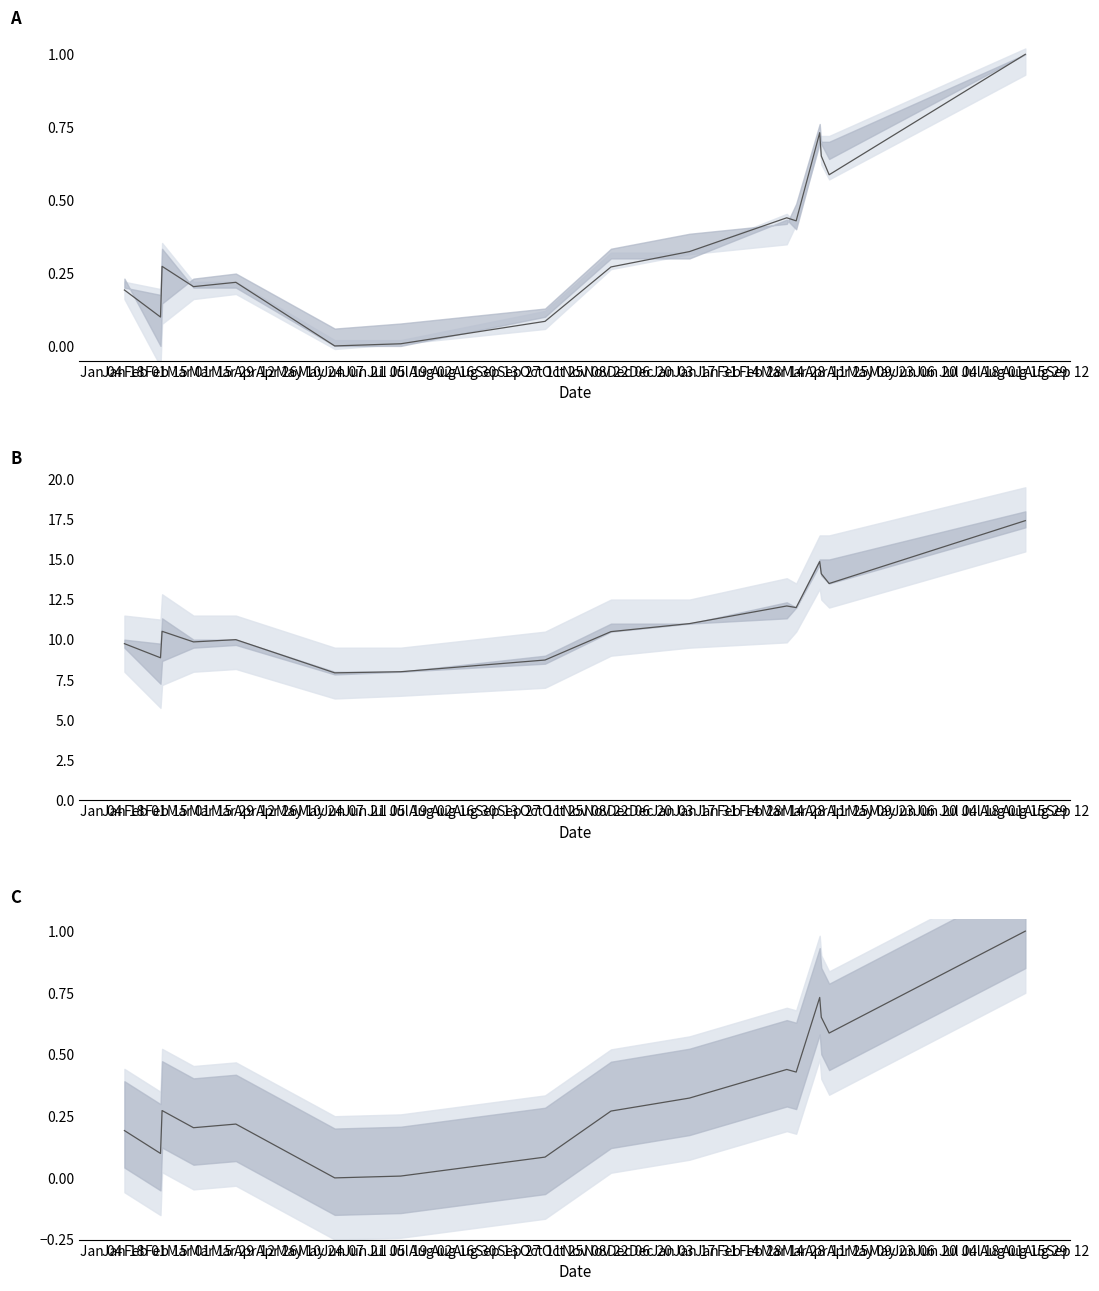

True or false: Precio promedio ponderado and Precio promedio ponderado (norm.) cross at least once.

False